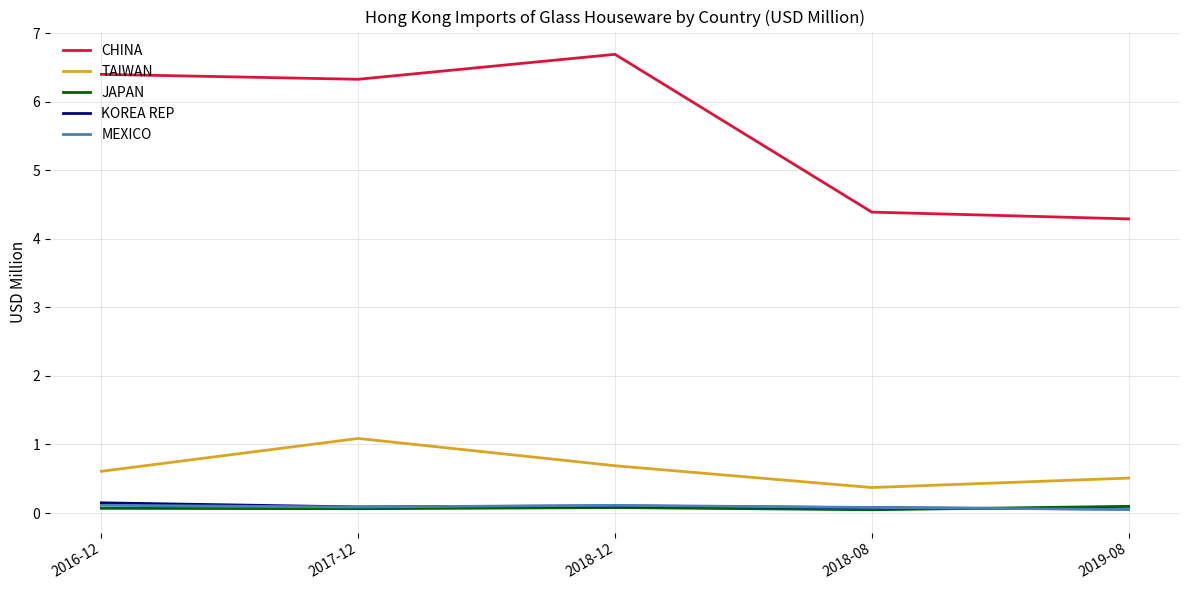

Is it true that CHINA equals 4.3 at 2019-08?

True